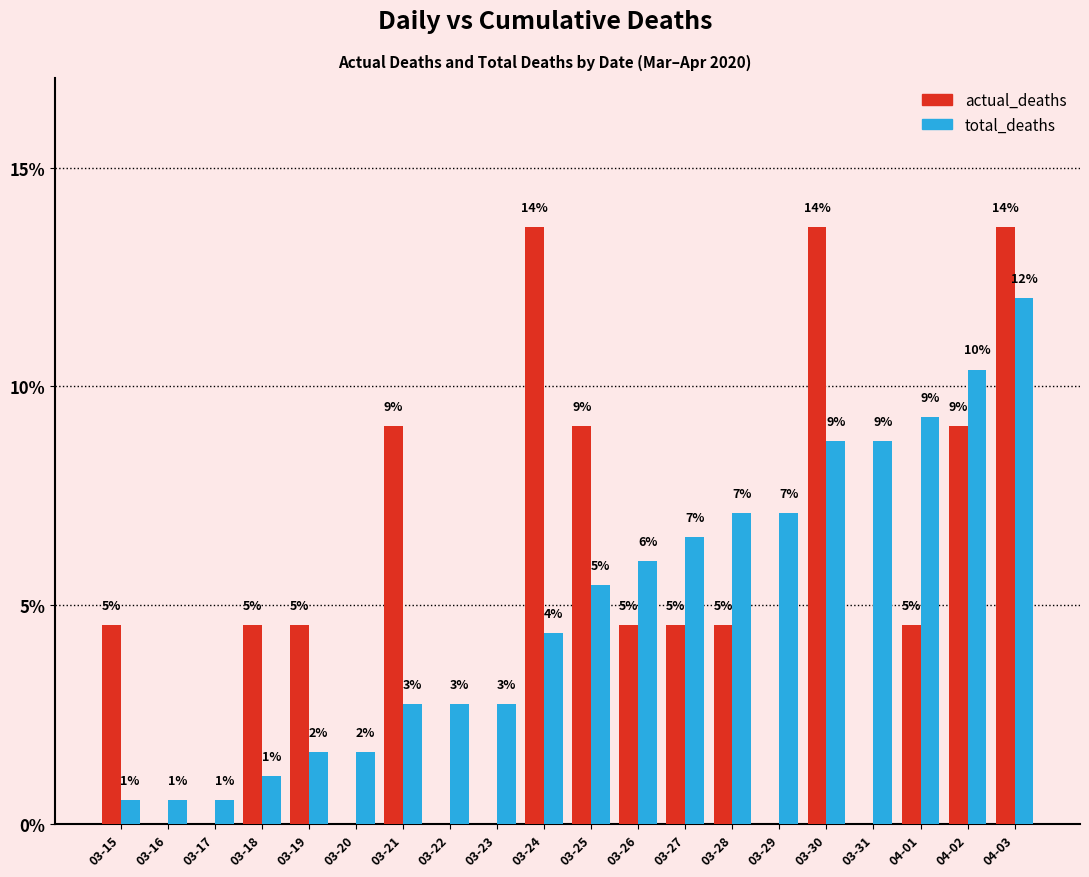

The total_deaths series shows 2.7 at 03-23. True or false?

True